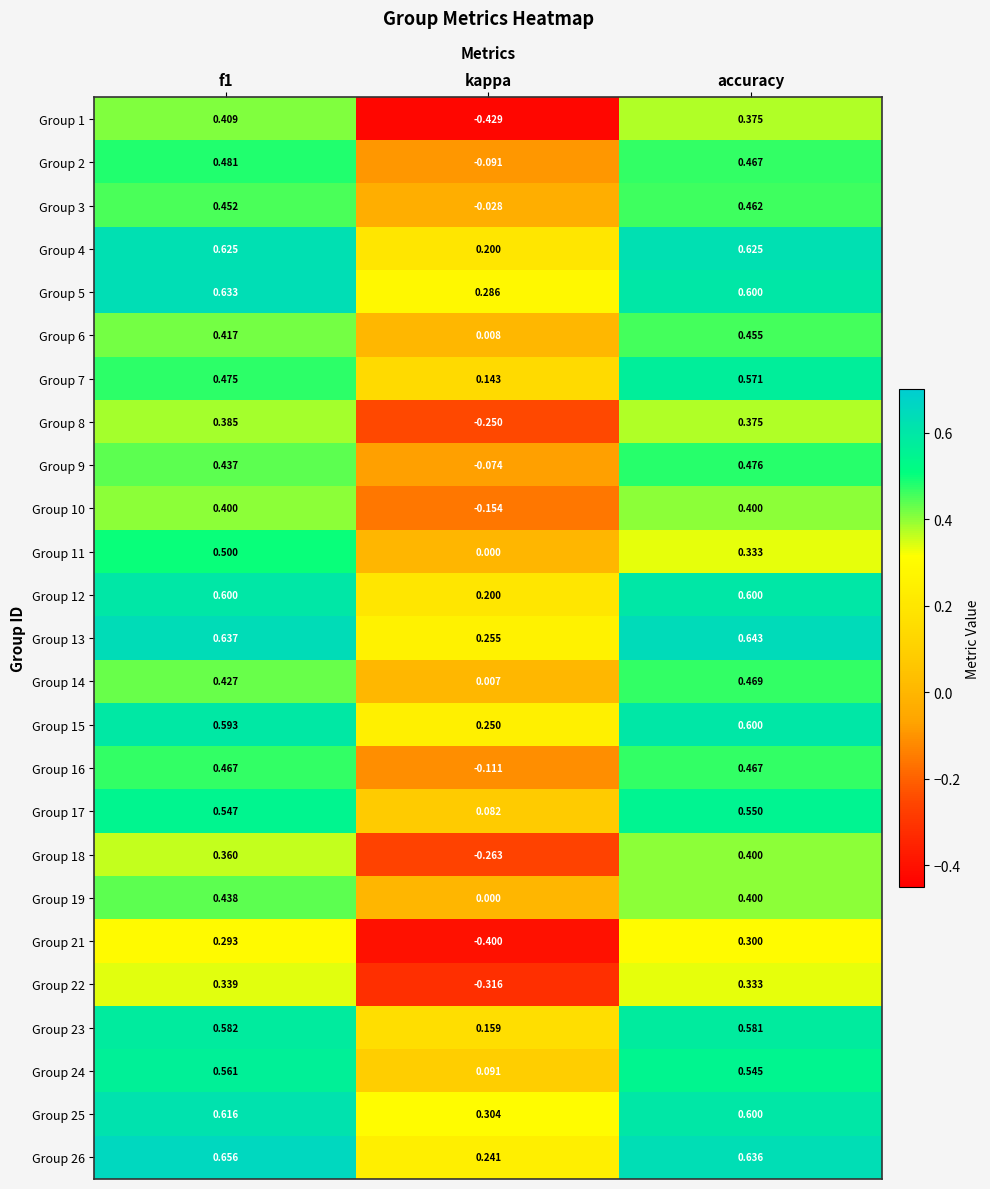

At which label is Group 4 closest to 0?

kappa